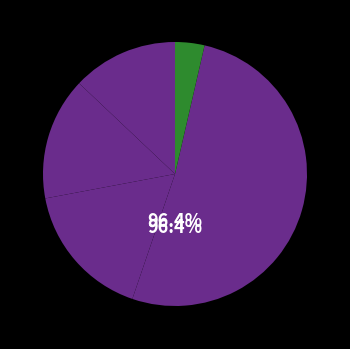

Is the sum of 3 and 2 greater than half?

No